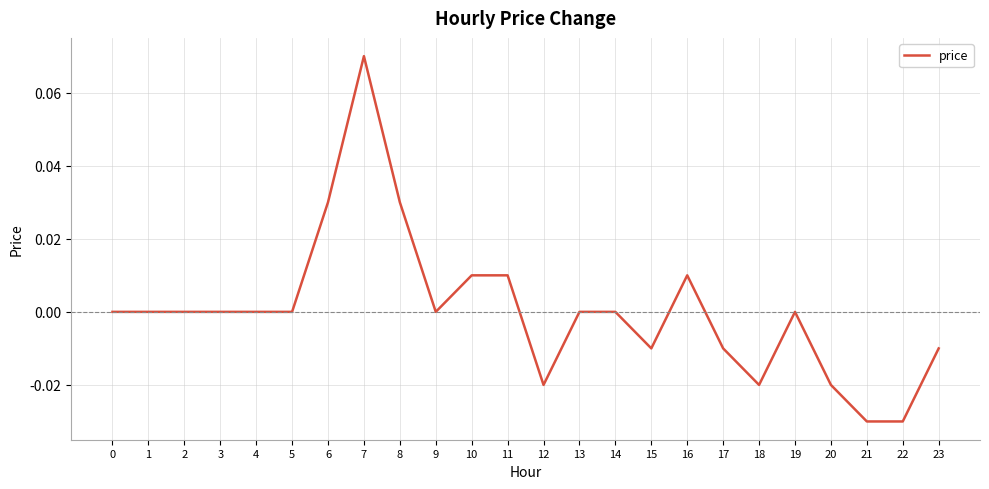

At which category does the chart reach its peak across all series?

7